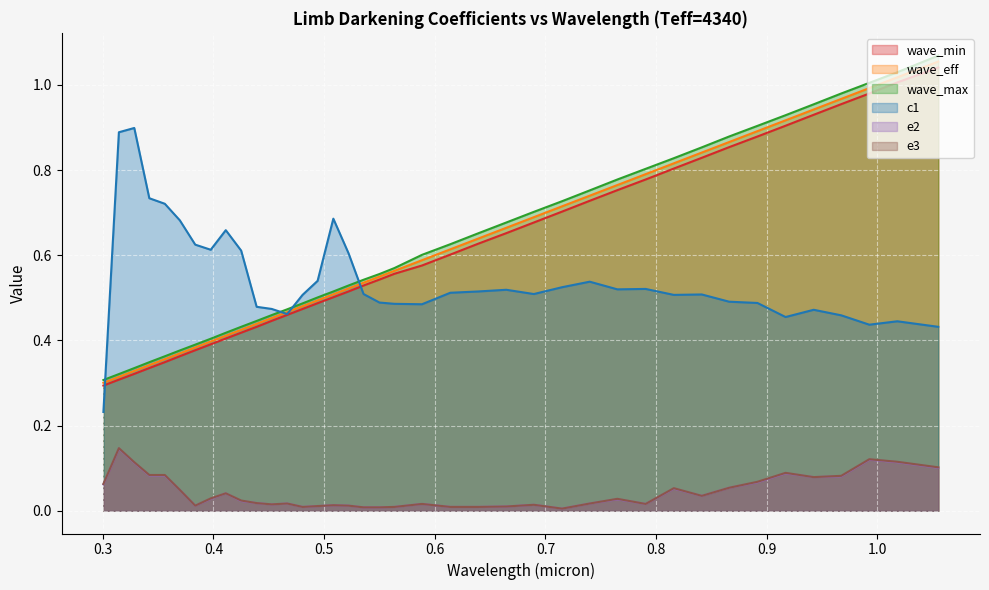

True or false: e3 and wave_min intersect in this chart.

False